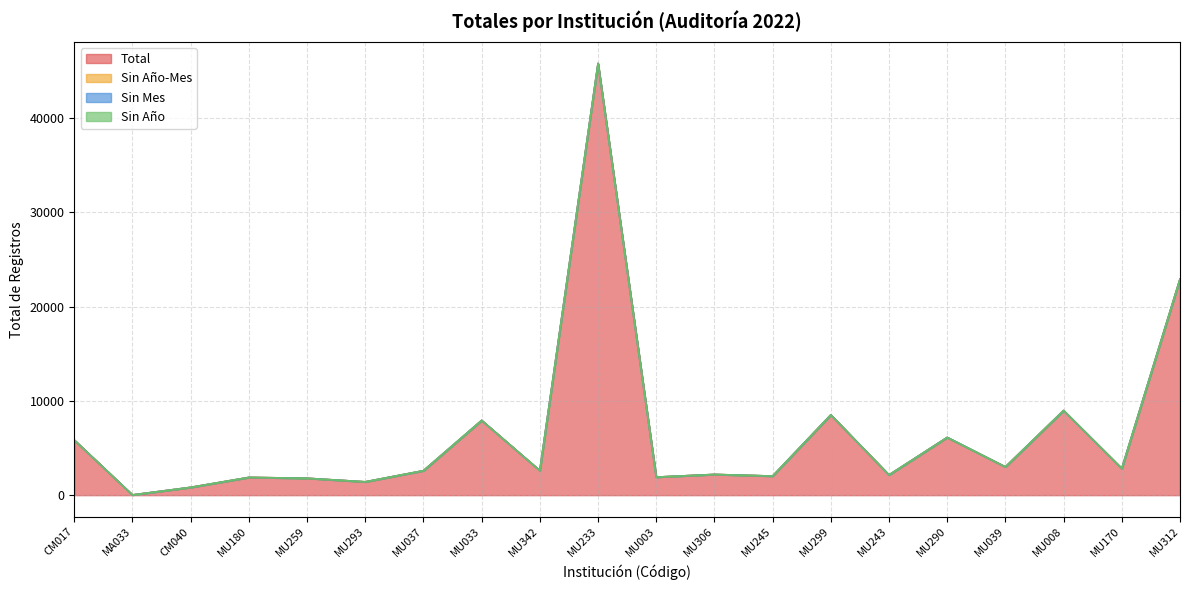

What are all the series names shown in the legend?

Total, Sin Año-Mes, Sin Mes, Sin Año